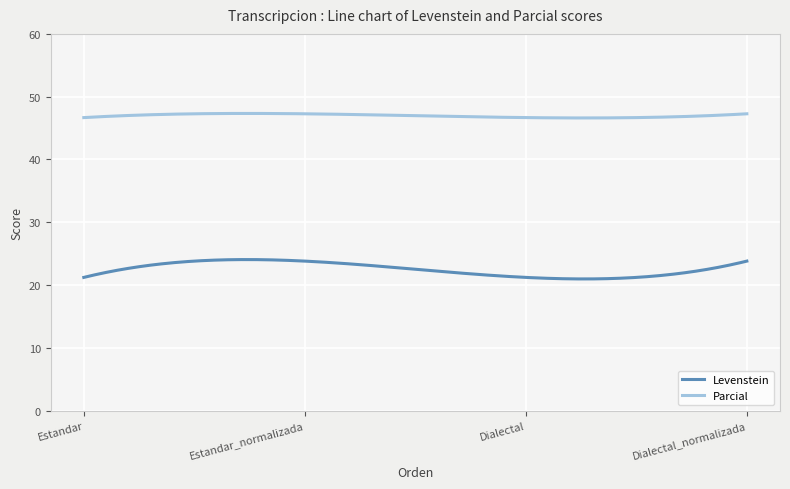

Rank the series by their average value, from highest to lowest.

Parcial, Levenstein